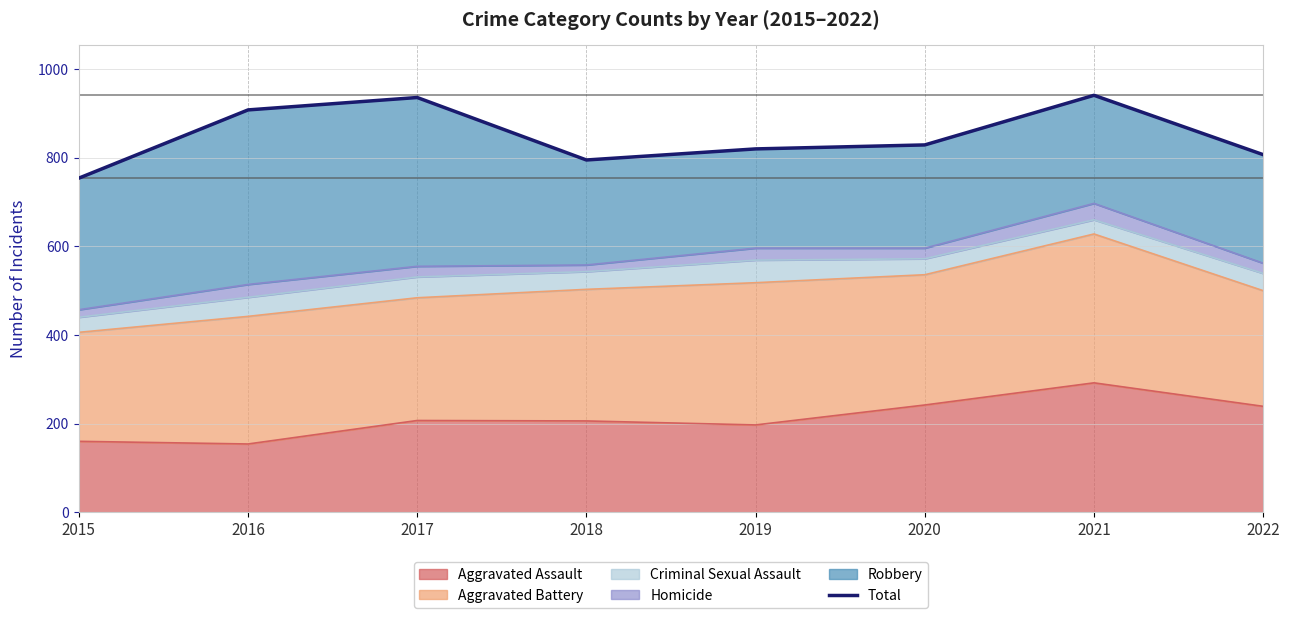

How many data points are less than 829?

4